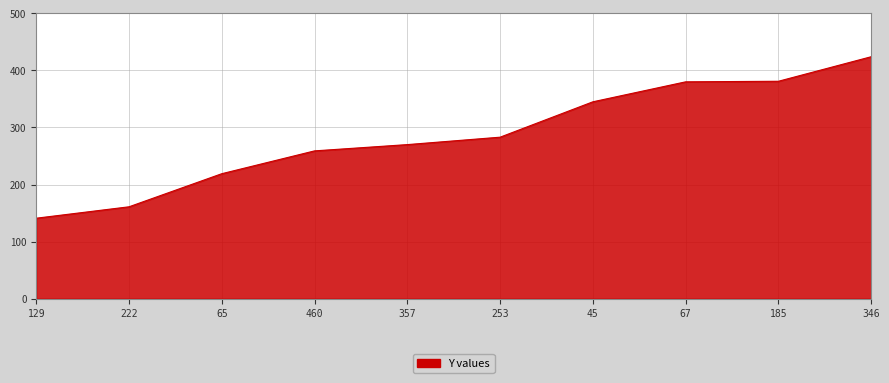

How many lines are shown in the chart?

1